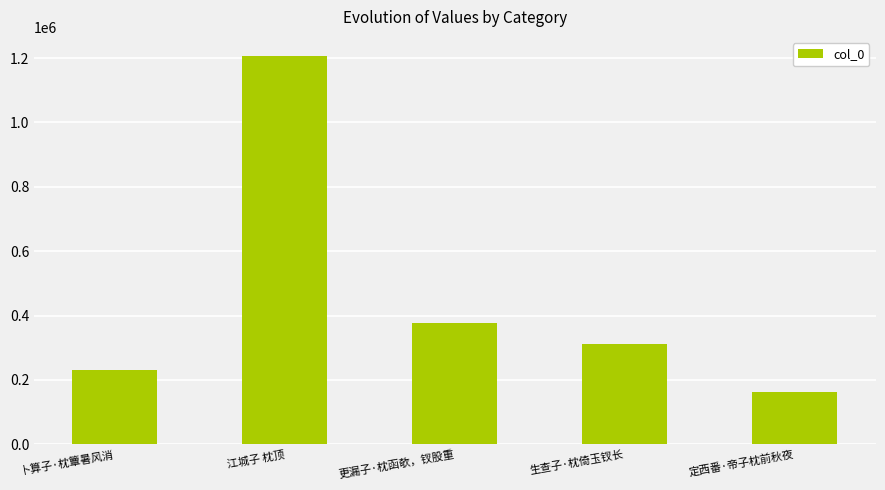

What is the difference between the maximum and minimum values?

1042947